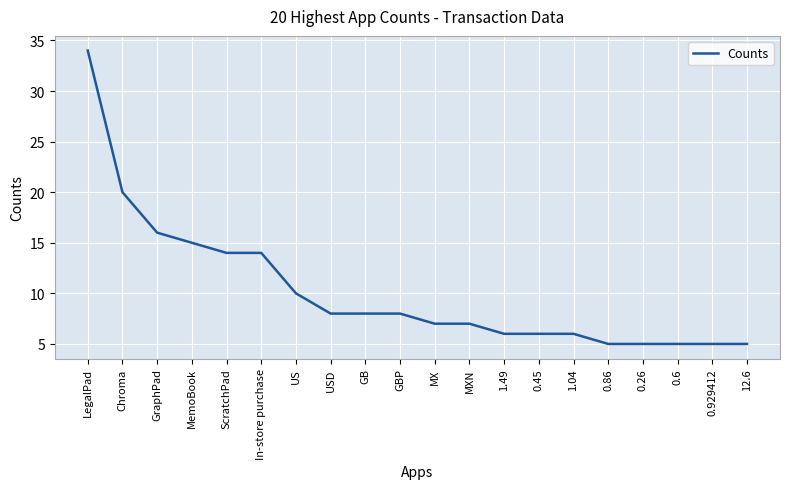

What is the smallest value displayed?

5